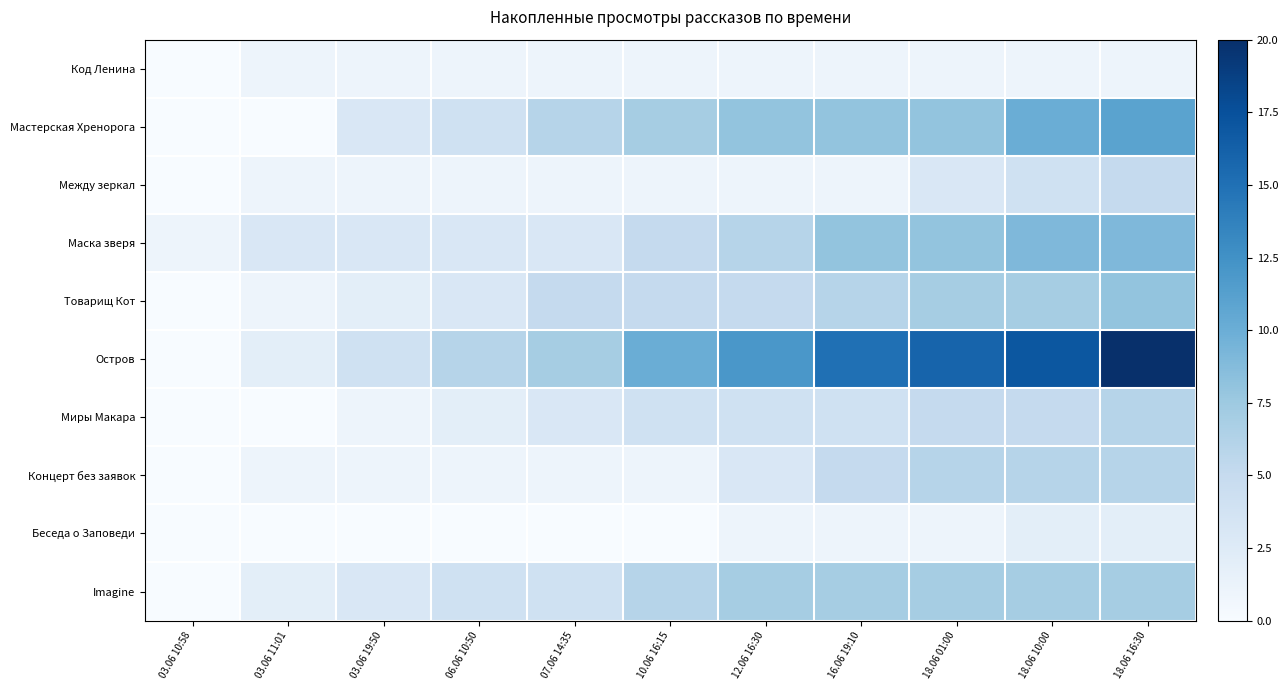

Reading left to right, extract all data points from this chart.

Код Ленина: 03.06 10:58=0	03.06 11:01=1	03.06 19:50=1	06.06 10:50=1	07.06 14:35=1	10.06 16:15=1	12.06 16:30=1	16.06 19:10=1	18.06 01:00=1	18.06 10:00=1	18.06 16:30=1
Мастерская Хренорога: 03.06 10:58=0	03.06 11:01=0	03.06 19:50=3	06.06 10:50=4	07.06 14:35=6	10.06 16:15=7	12.06 16:30=8	16.06 19:10=8	18.06 01:00=8	18.06 10:00=10	18.06 16:30=11
Между зеркал: 03.06 10:58=0	03.06 11:01=1	03.06 19:50=1	06.06 10:50=1	07.06 14:35=1	10.06 16:15=1	12.06 16:30=1	16.06 19:10=1	18.06 01:00=3	18.06 10:00=4	18.06 16:30=5
Маска зверя: 03.06 10:58=1	03.06 11:01=3	03.06 19:50=3	06.06 10:50=3	07.06 14:35=3	10.06 16:15=5	12.06 16:30=6	16.06 19:10=8	18.06 01:00=8	18.06 10:00=9	18.06 16:30=9
Товарищ Кот: 03.06 10:58=0	03.06 11:01=1	03.06 19:50=2	06.06 10:50=3	07.06 14:35=5	10.06 16:15=5	12.06 16:30=5	16.06 19:10=6	18.06 01:00=7	18.06 10:00=7	18.06 16:30=8
Остров: 03.06 10:58=0	03.06 11:01=2	03.06 19:50=4	06.06 10:50=6	07.06 14:35=7	10.06 16:15=10	12.06 16:30=12	16.06 19:10=15	18.06 01:00=16	18.06 10:00=17	18.06 16:30=20
Миры Макара: 03.06 10:58=0	03.06 11:01=0	03.06 19:50=1	06.06 10:50=2	07.06 14:35=3	10.06 16:15=4	12.06 16:30=4	16.06 19:10=4	18.06 01:00=5	18.06 10:00=5	18.06 16:30=6
Концерт без заявок: 03.06 10:58=0	03.06 11:01=1	03.06 19:50=1	06.06 10:50=1	07.06 14:35=1	10.06 16:15=1	12.06 16:30=3	16.06 19:10=5	18.06 01:00=6	18.06 10:00=6	18.06 16:30=6
Беседа о Заповеди: 03.06 10:58=0	03.06 11:01=0	03.06 19:50=0	06.06 10:50=0	07.06 14:35=0	10.06 16:15=0	12.06 16:30=1	16.06 19:10=1	18.06 01:00=1	18.06 10:00=2	18.06 16:30=2
Imagine: 03.06 10:58=0	03.06 11:01=2	03.06 19:50=3	06.06 10:50=4	07.06 14:35=4	10.06 16:15=6	12.06 16:30=7	16.06 19:10=7	18.06 01:00=7	18.06 10:00=7	18.06 16:30=7